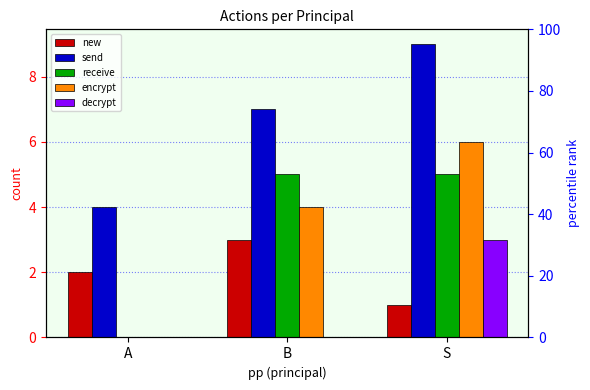

What is the value of the encrypt bar at the 2nd from the left?

4